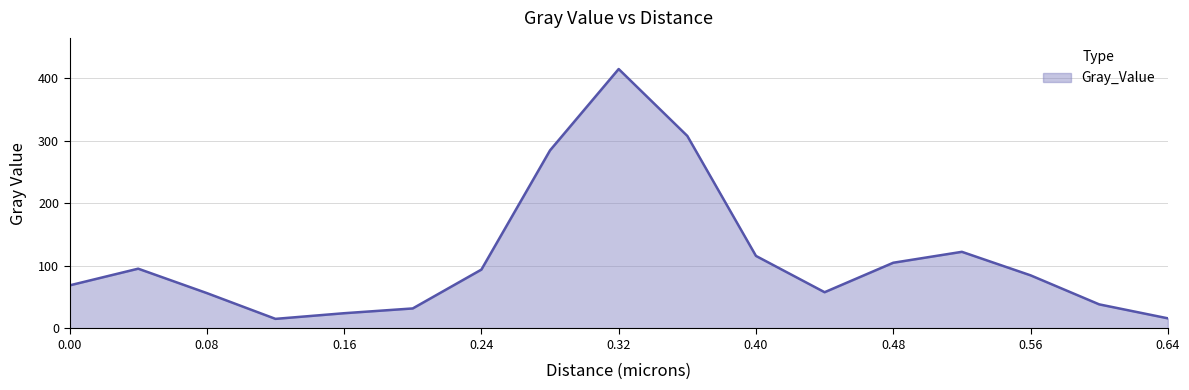

What is the maximum value shown in the chart?

415.1